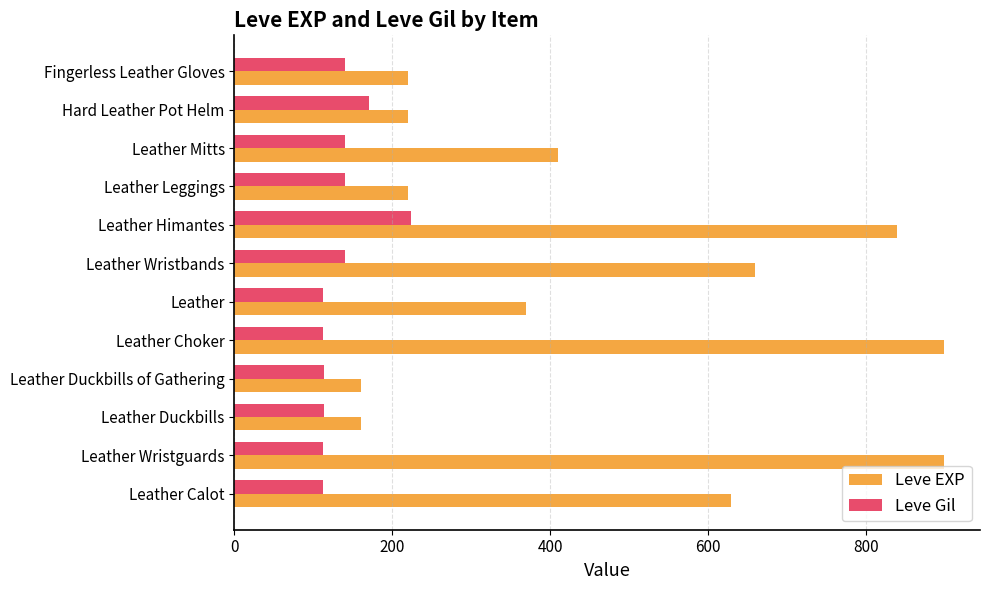

At Leather Choker, list the series in order from smallest to largest.

Leve Gil, Leve EXP